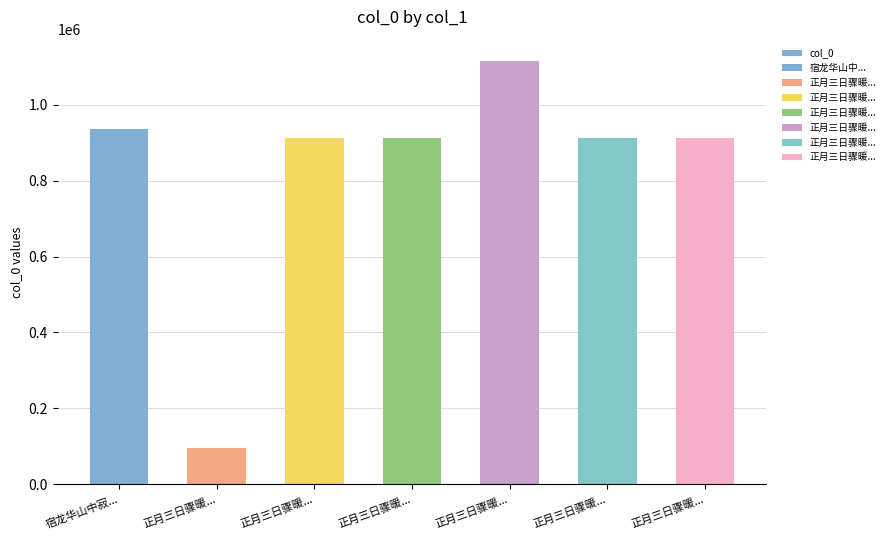

List the labels in order of value, smallest first.

正月三日骤暖..., 正月三日骤暖..., 正月三日骤暖..., 正月三日骤暖..., 正月三日骤暖..., 宿龙华山中寂..., 正月三日骤暖...